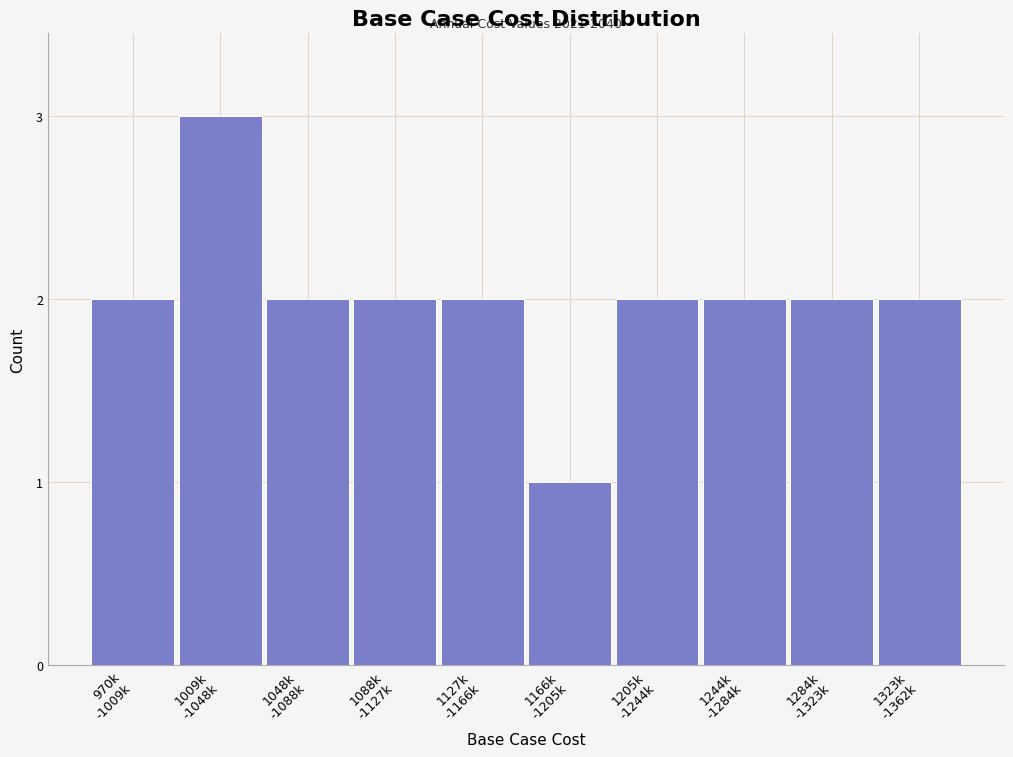

Reading left to right, extract all data points from this chart.

2	3	2	2	2	1	2	2	2	2